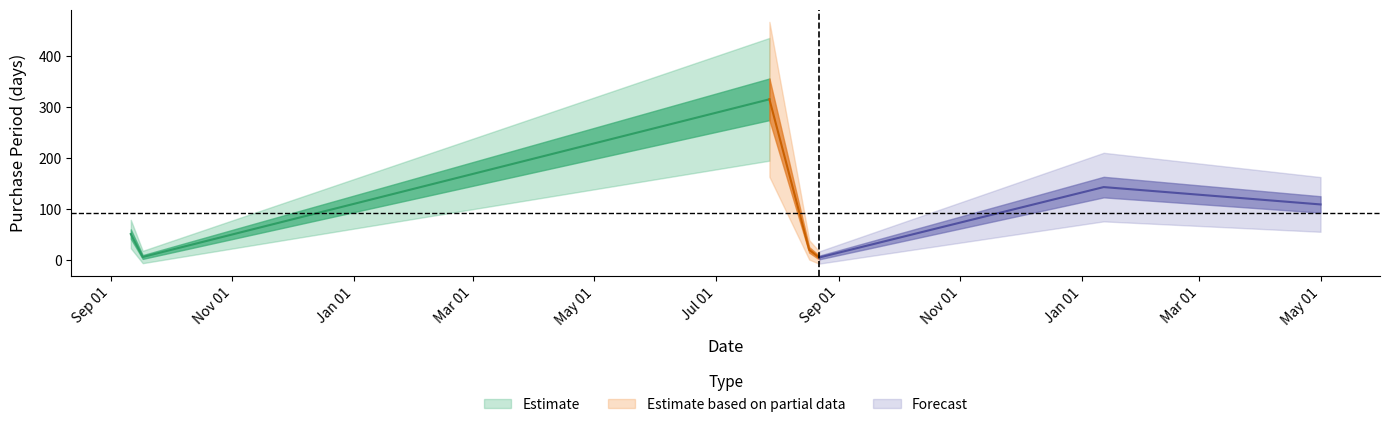

True or false: the data has more than 2 interior local peaks.

False